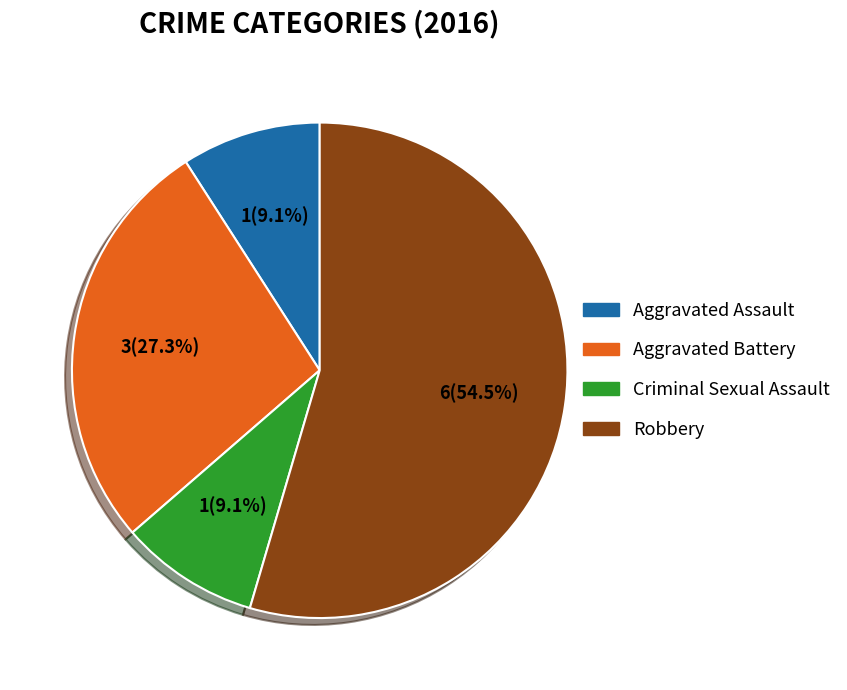

Is there a majority slice in this chart?

Yes